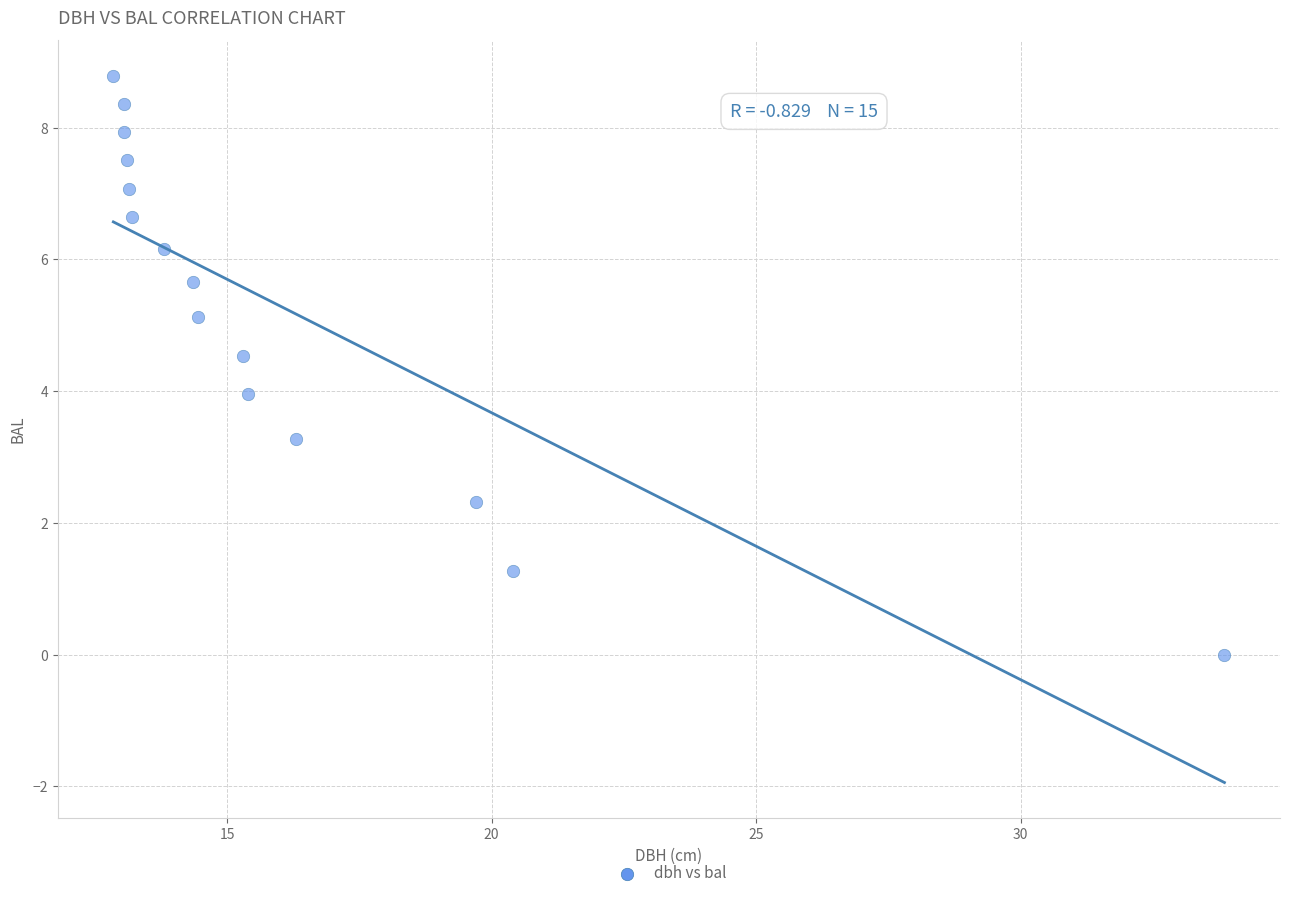

What is the range of Y values (max minus min)?

8.8